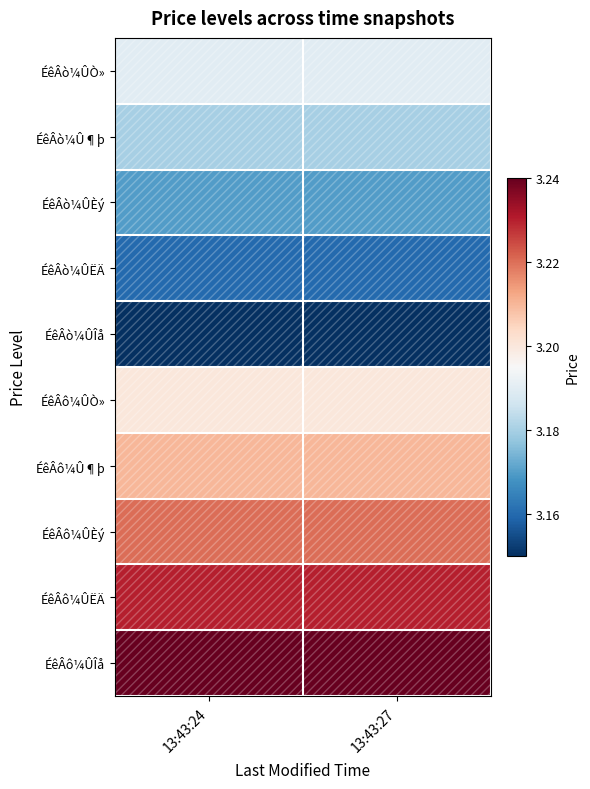

Reading left to right, transcribe all the data shown in this chart.

ÉêÂò¼ÛÒ»: 13:43:24=3.2	13:43:27=3.2
ÉêÂò¼Û¶þ: 13:43:24=3.2	13:43:27=3.2
ÉêÂò¼ÛÈý: 13:43:24=3.2	13:43:27=3.2
ÉêÂò¼ÛËÄ: 13:43:24=3.2	13:43:27=3.2
ÉêÂò¼ÛÎå: 13:43:24=3.1	13:43:27=3.1
ÉêÂô¼ÛÒ»: 13:43:24=3.2	13:43:27=3.2
ÉêÂô¼Û¶þ: 13:43:24=3.2	13:43:27=3.2
ÉêÂô¼ÛÈý: 13:43:24=3.2	13:43:27=3.2
ÉêÂô¼ÛËÄ: 13:43:24=3.2	13:43:27=3.2
ÉêÂô¼ÛÎå: 13:43:24=3.2	13:43:27=3.2